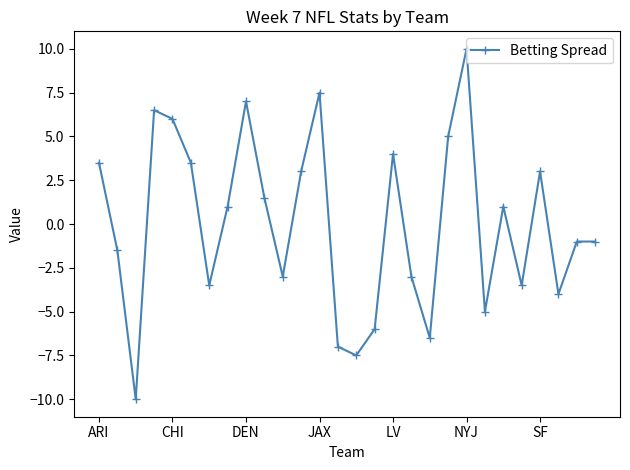

What is the value of the 1st point from the left?

3.5